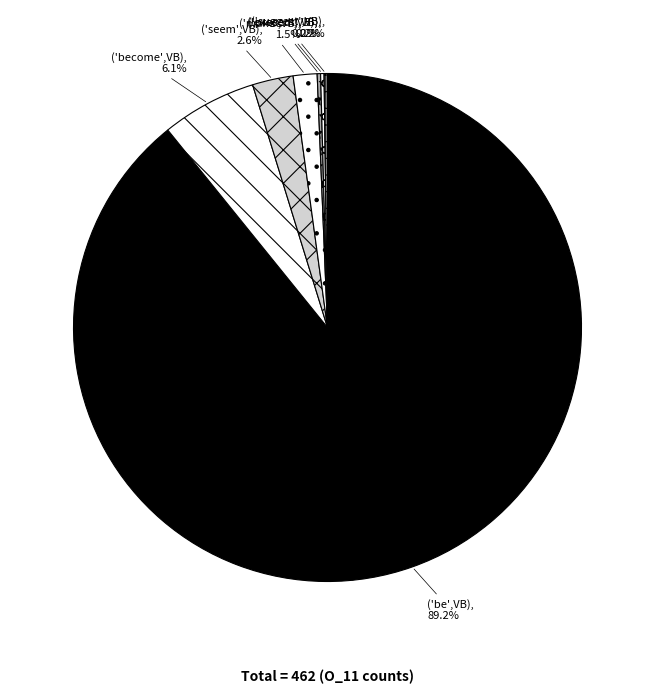

Does any single category account for the majority?

Yes